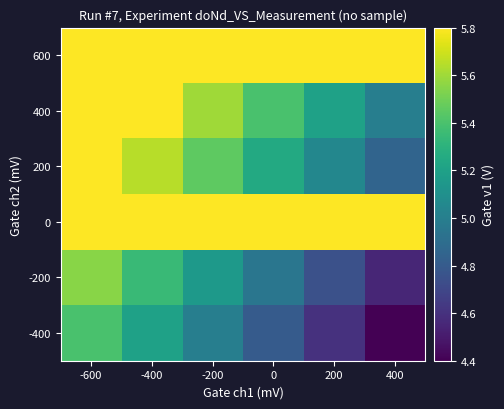

How many categories are shown in the chart?

6